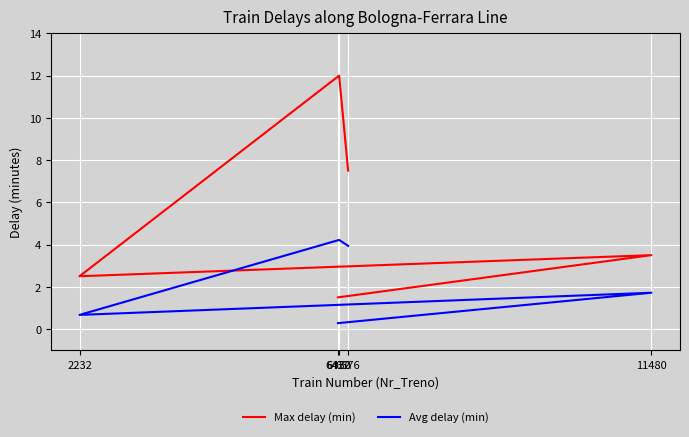

What is the difference between the second highest and second lowest values in the Max delay (min) series?

5.0